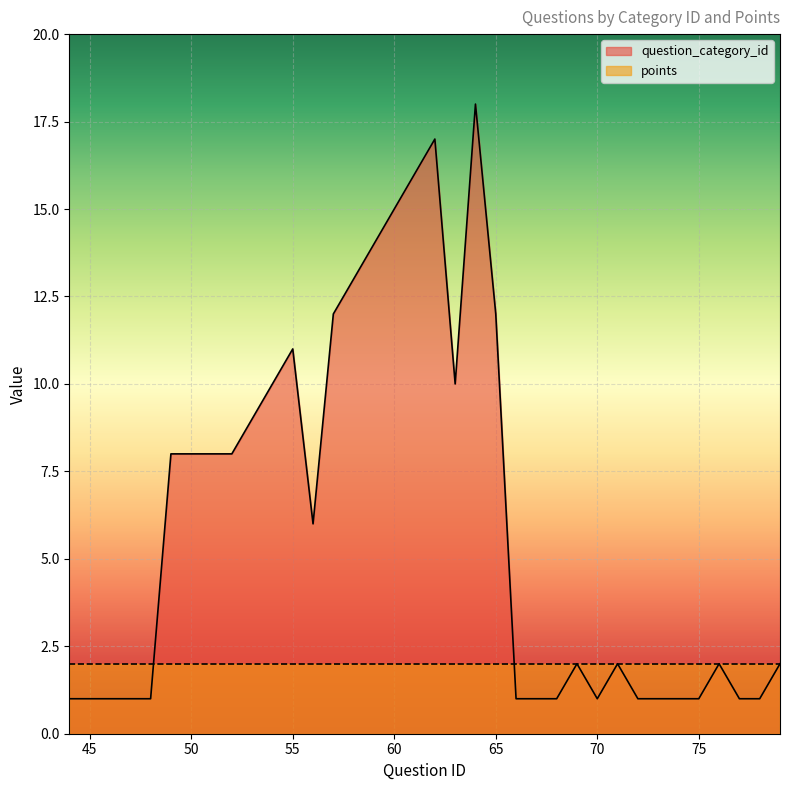

Does the chart display data point markers on the line(s)?

No